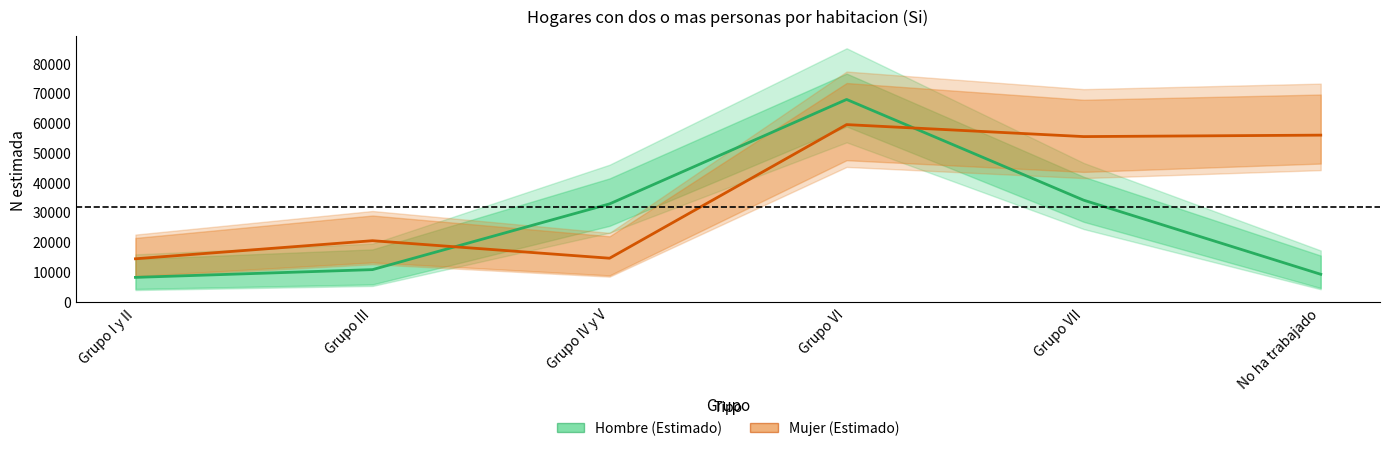

At which category is the sum across all series the highest?

Grupo VI